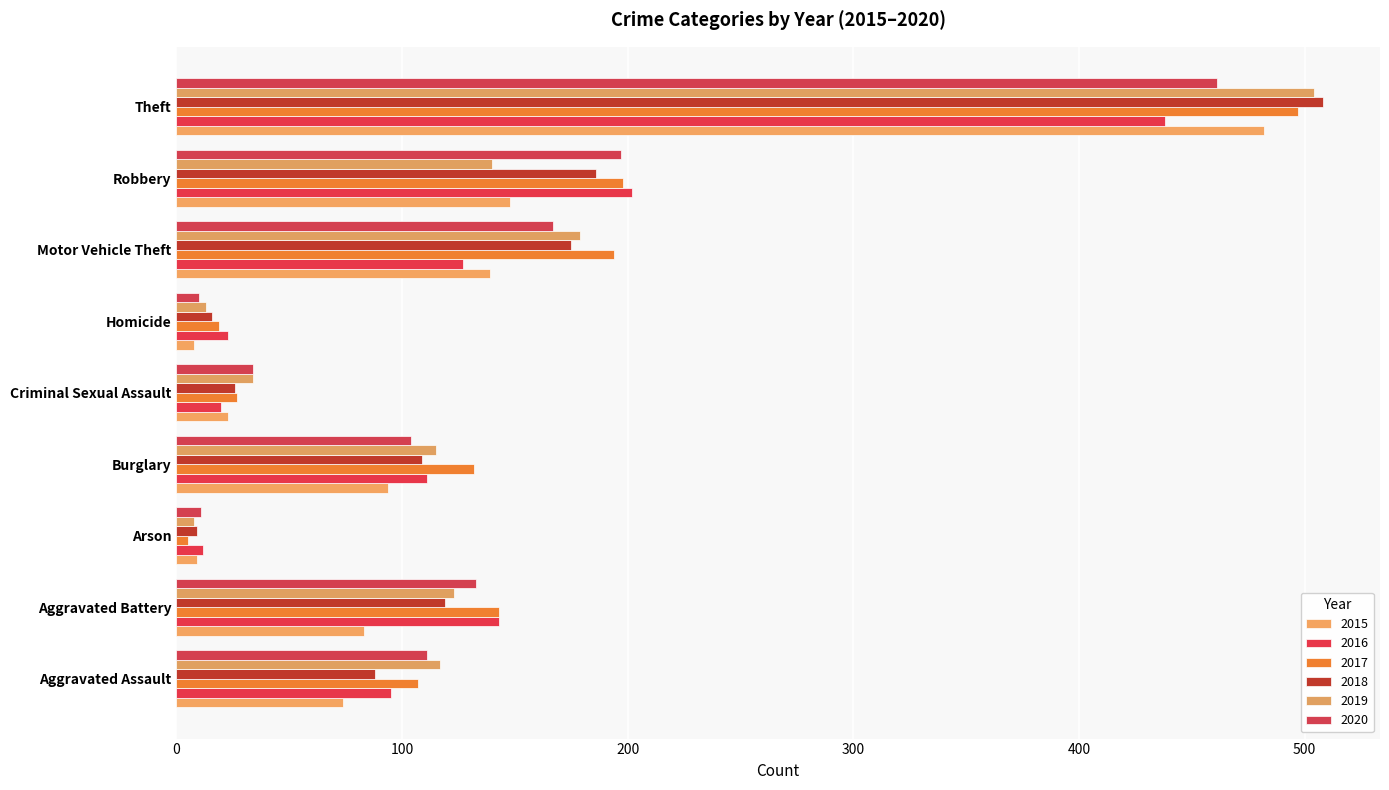

Which series changed the most between Criminal Sexual Assault and Theft?

2018